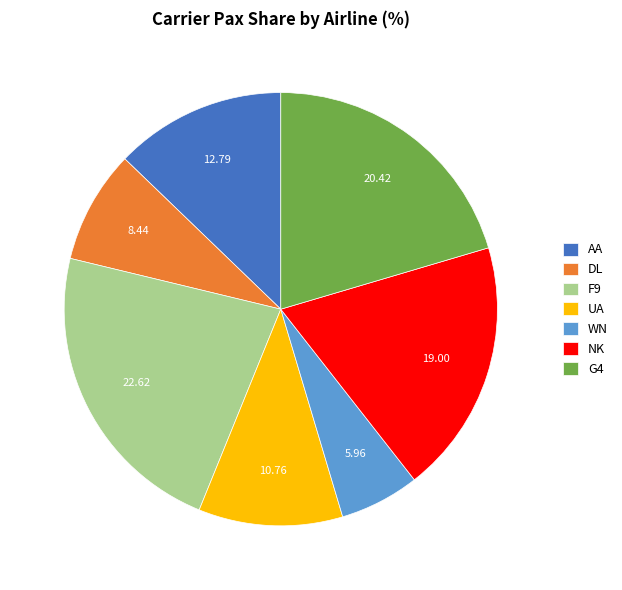

Rank the categories by value from lowest to highest.

WN, DL, UA, AA, NK, G4, F9